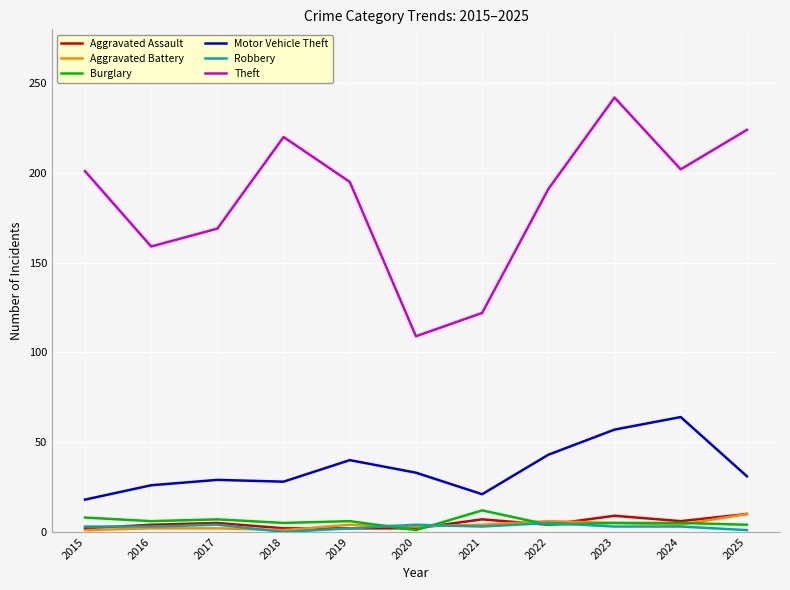

What is the average value of the Burglary series?

6